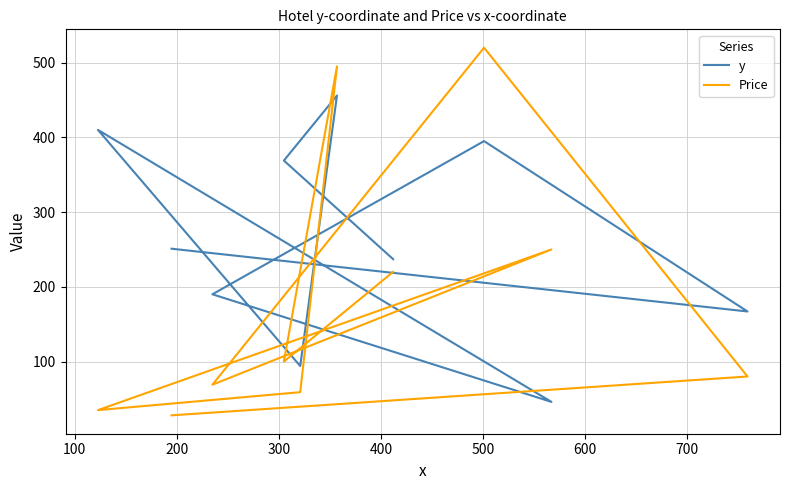

What is the minimum value for y?

46